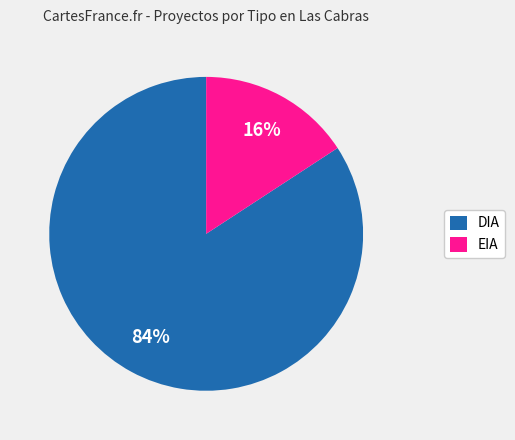

How many slices are in this pie chart?

2